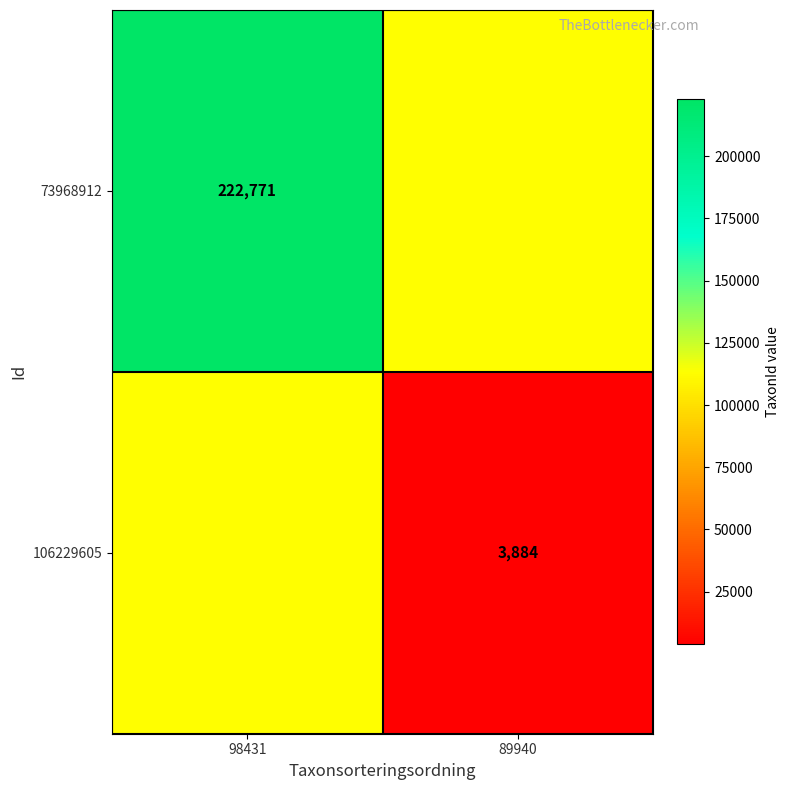

True or false: 73968912 has a value of 222771 at 98431.

True